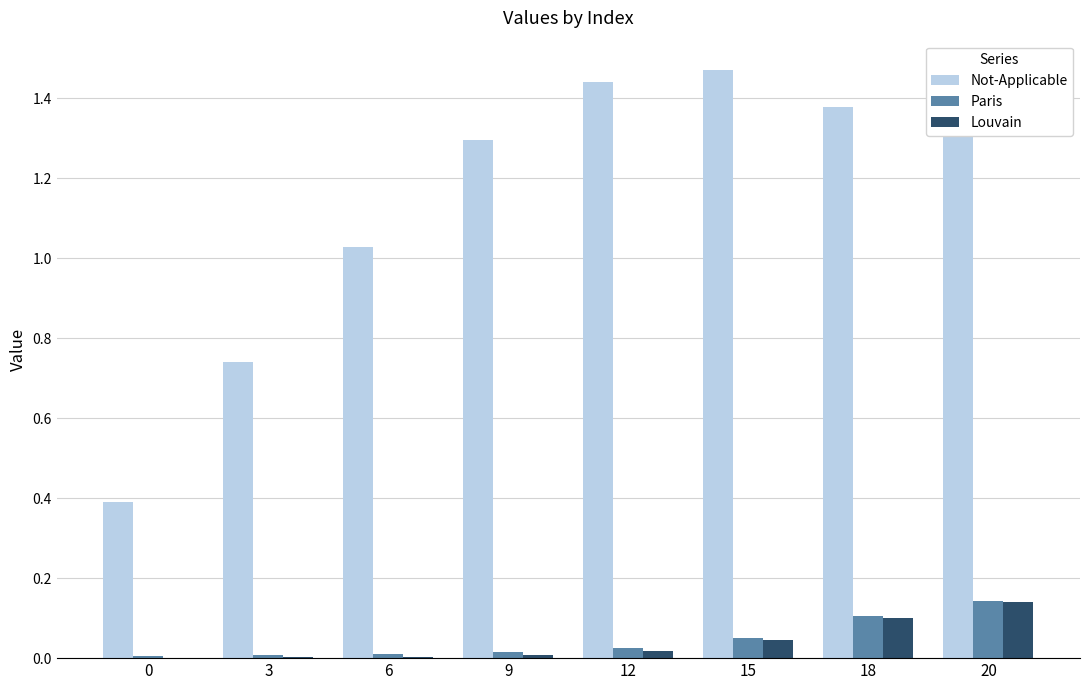

The value of Paris at 20 is 0.1. True or false?

True